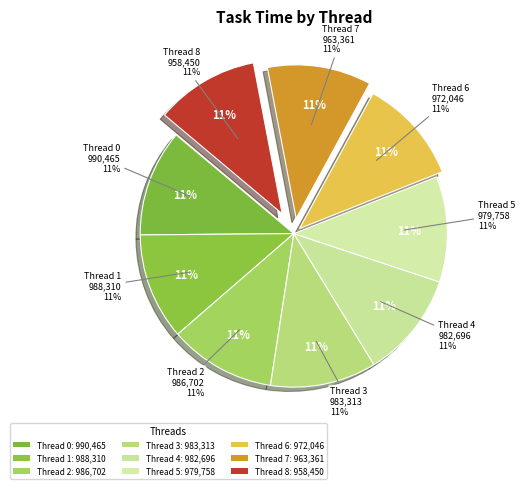

Which slice is the largest?

Thread 0